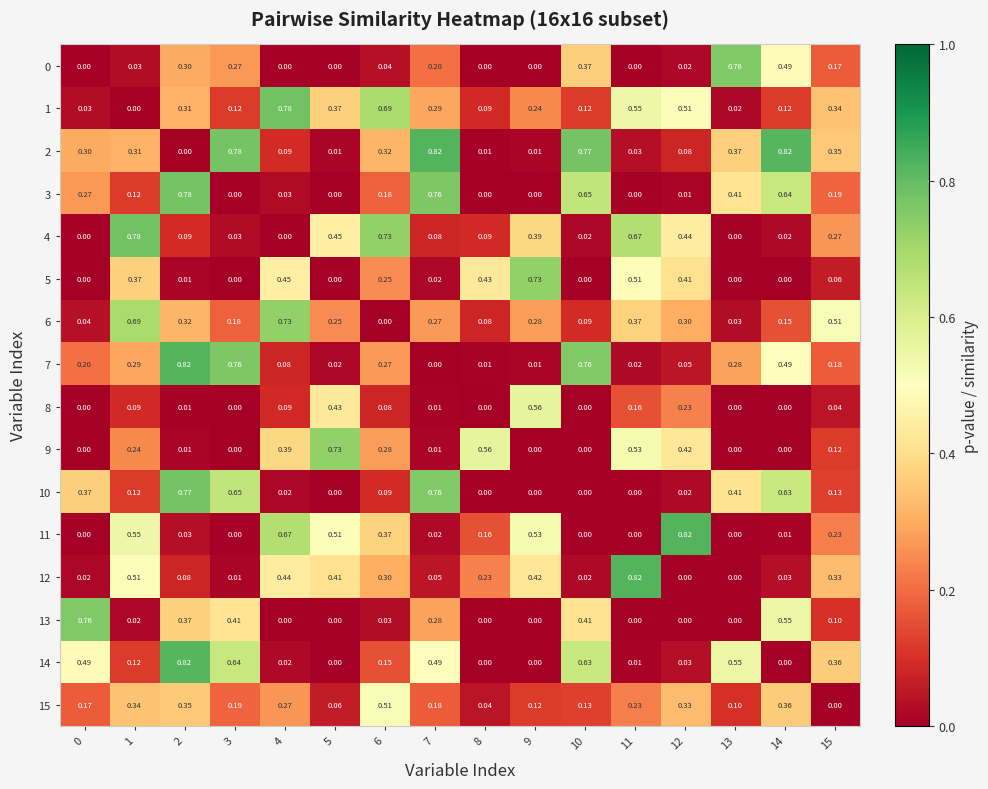

List the series in order of their peak value, highest first.

11, 12, 2, 7, 14, 1, 4, 3, 10, 0, 13, 5, 9, 6, 8, 15